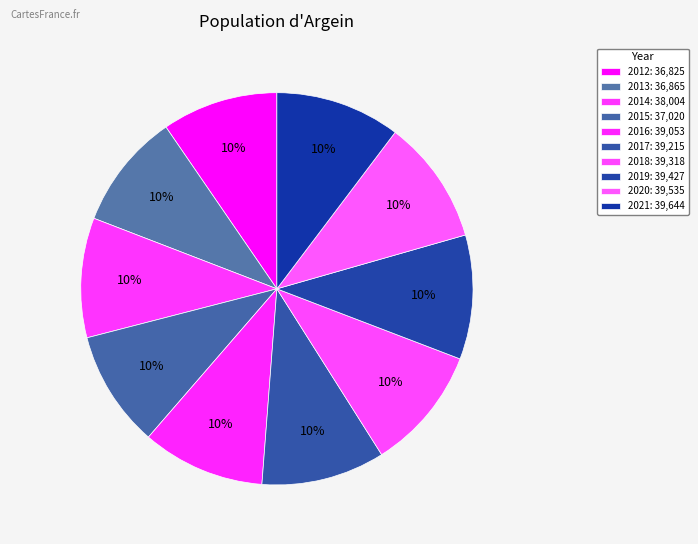

Is the sum of 2021 and 2016 greater than half?

No